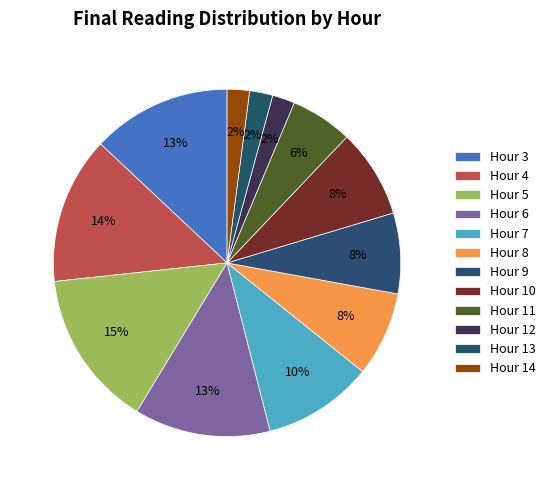

To the nearest percent, what percentage of the pie is Hour 8?

8%